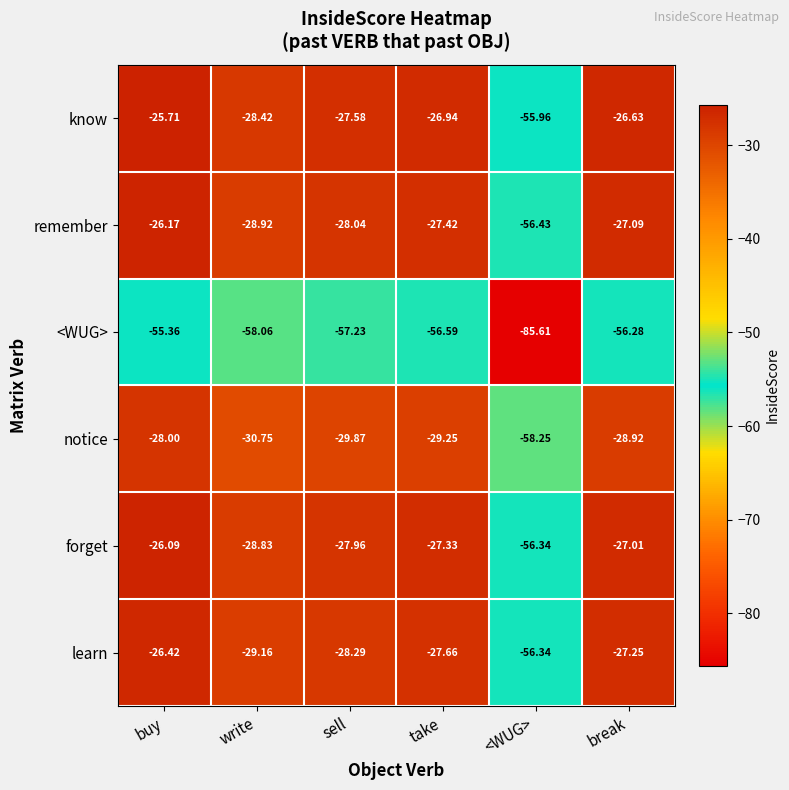

Which series has the largest range (max minus min)?

remember